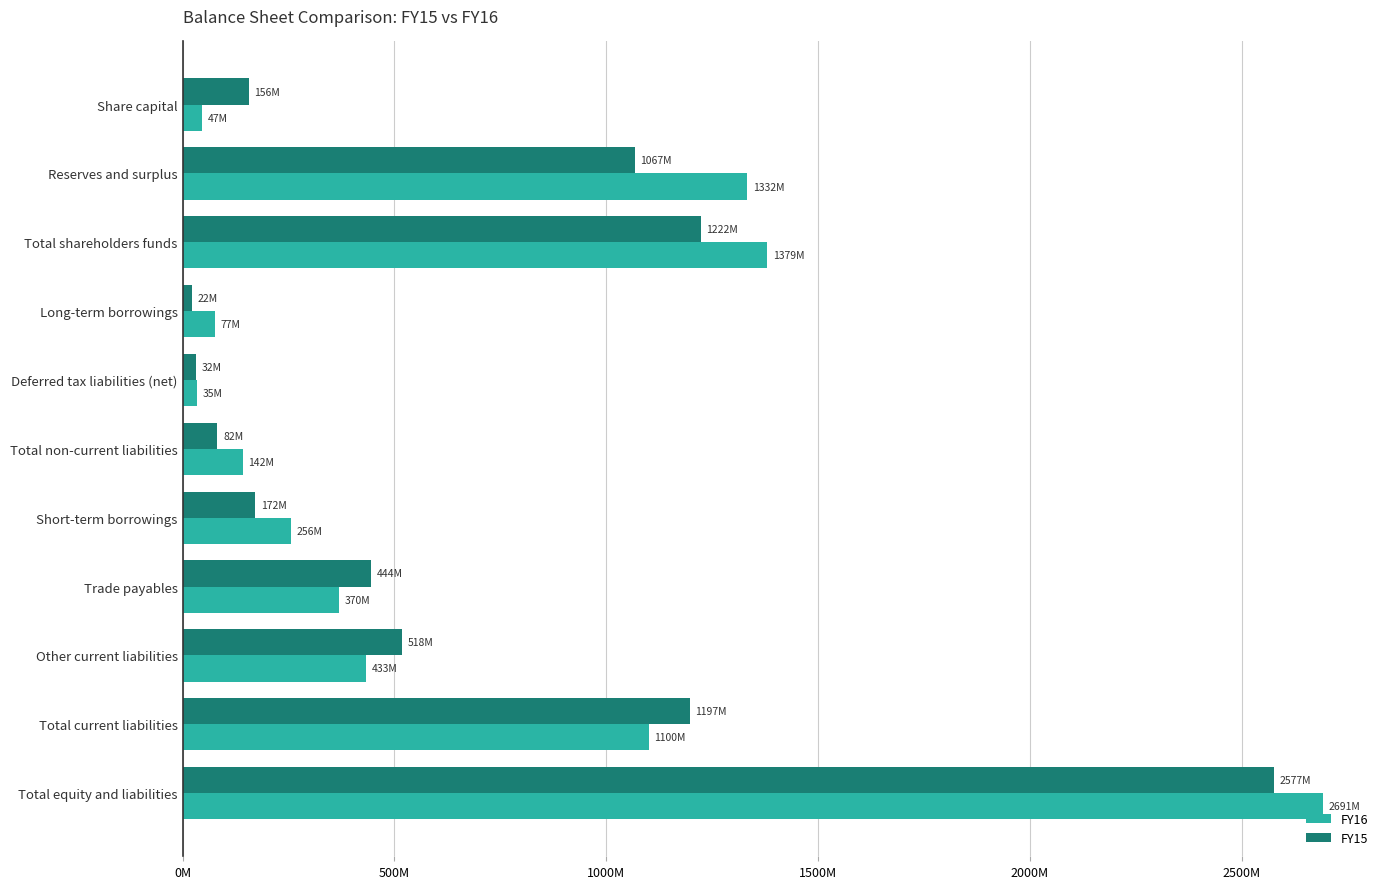

What are all the series names shown in the legend?

FY16, FY15